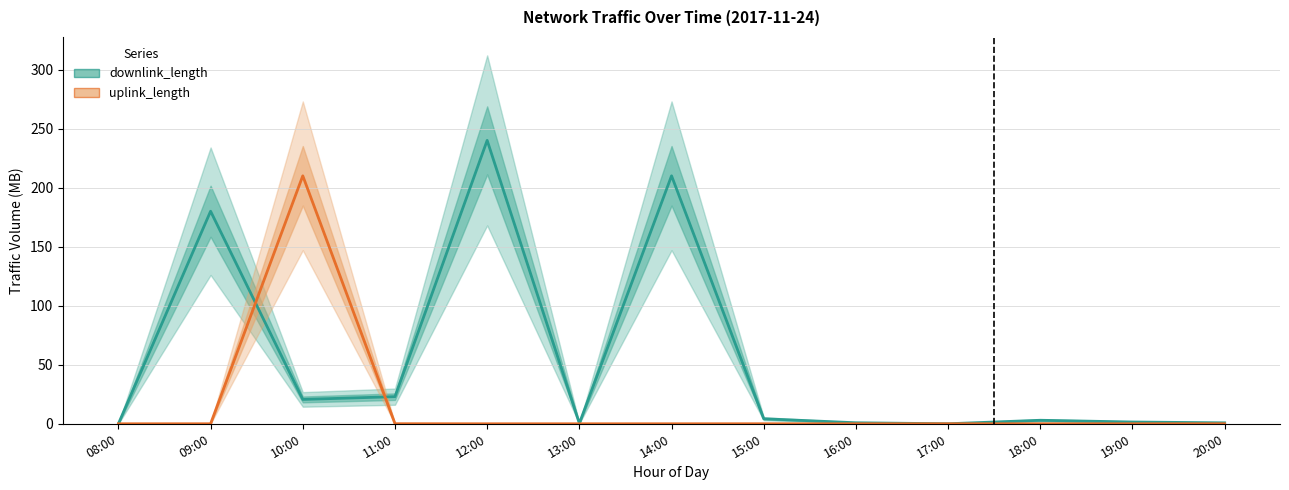

List the series in order of their overall mean, lowest first.

uplink_length, downlink_length